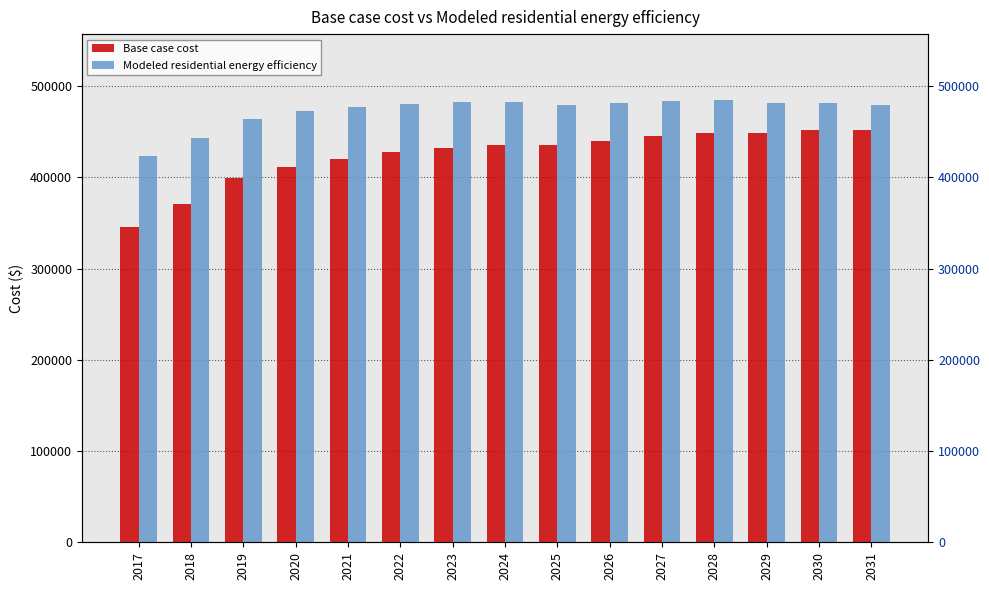

The Base case cost series shows 435347.9 at 2025. True or false?

True